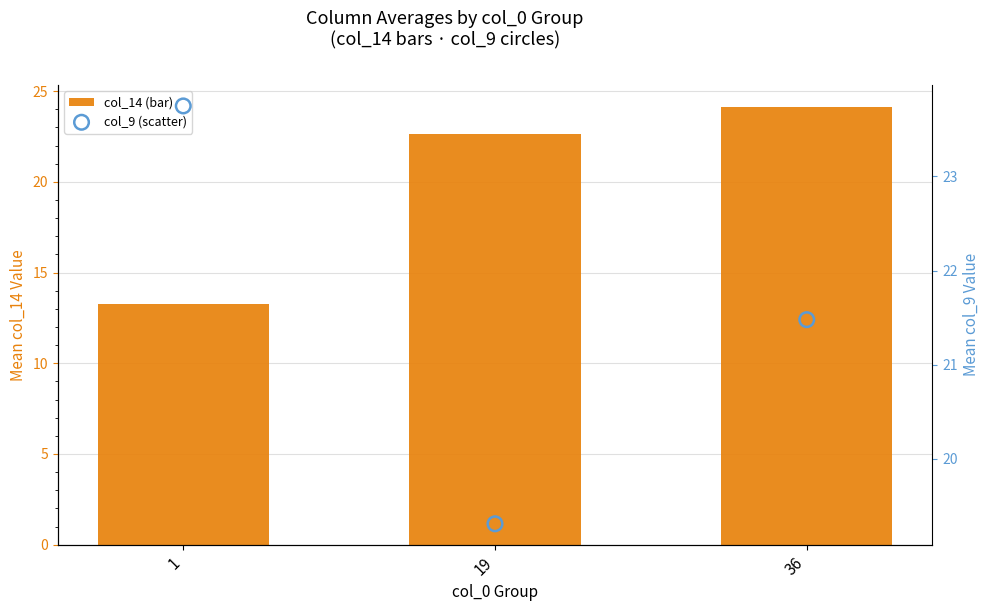

Which series contains the highest Y value?

col_14 (bar)